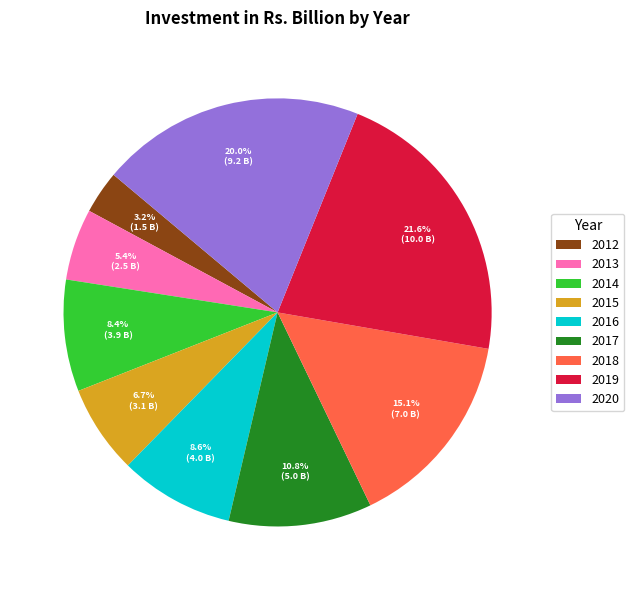

To the nearest percent, what is the difference between the largest and smallest slice percentages?

18%